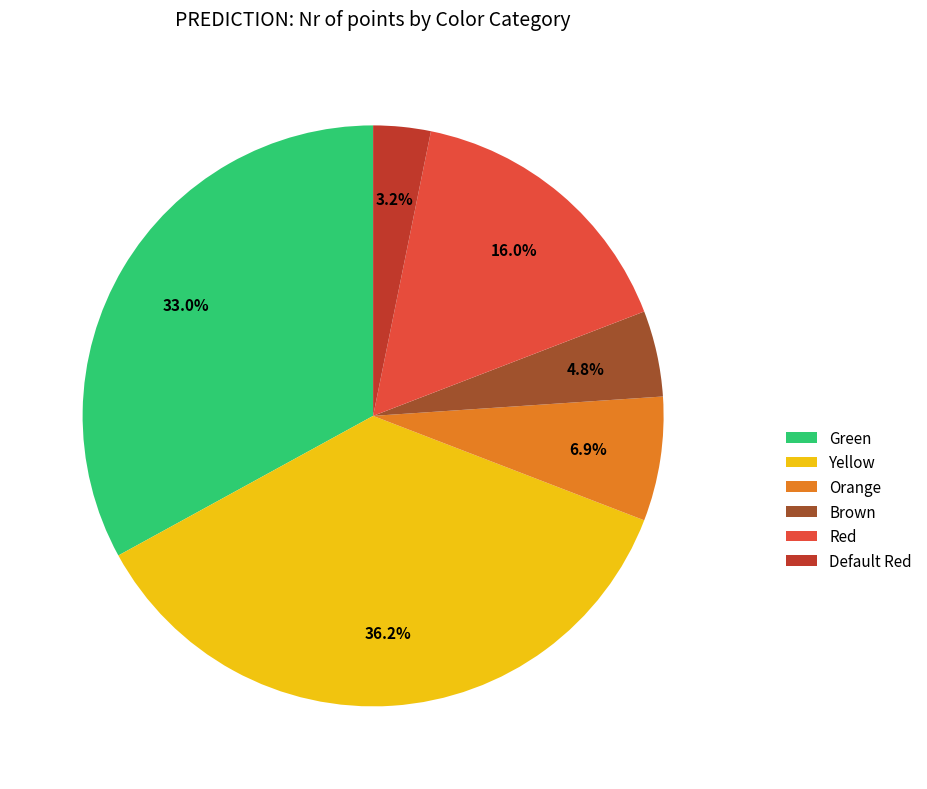

Is Yellow the majority of the pie?

No